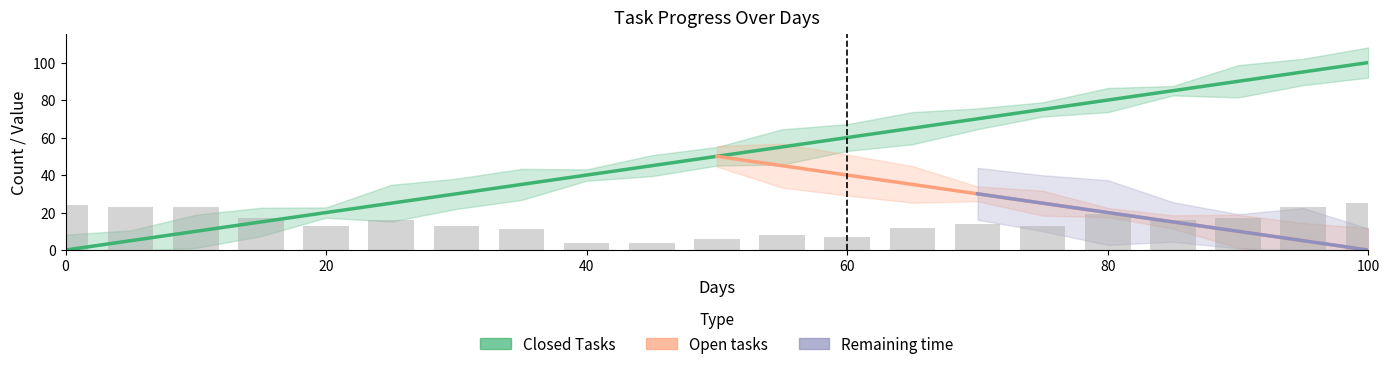

What is the difference between the highest and lowest values at 80?

60